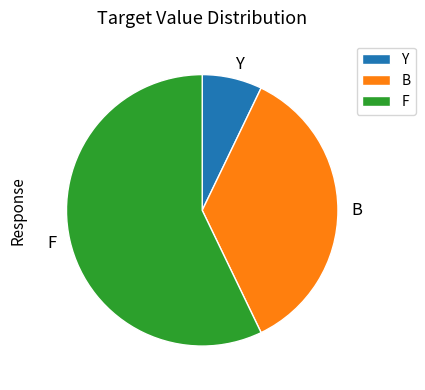

Rank the categories by value from lowest to highest.

Y, B, F